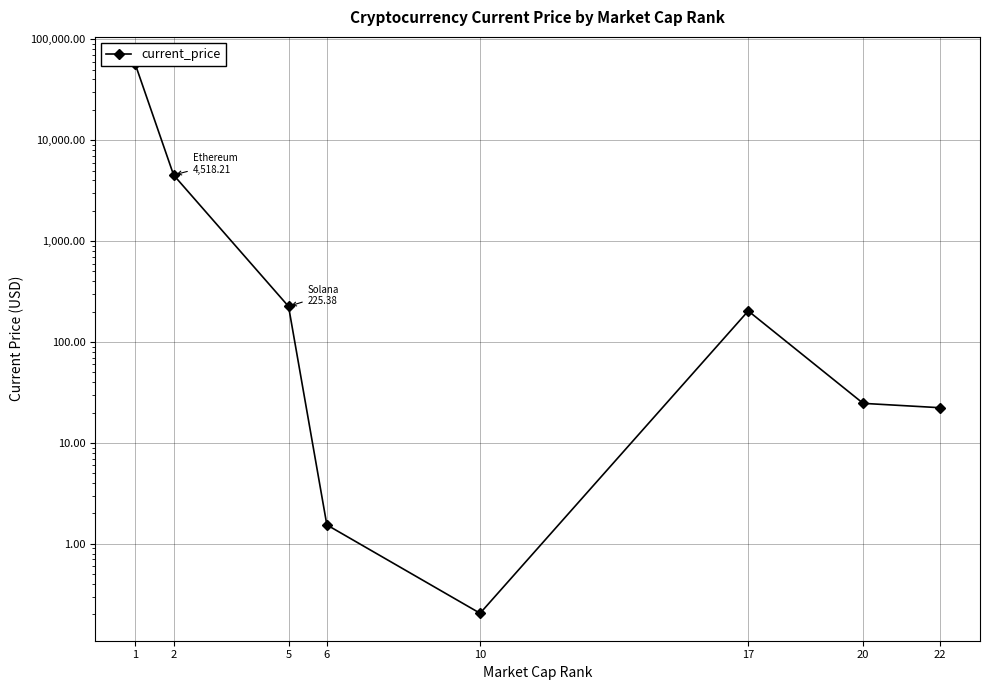

True or false: the data has more than 1 interior local peaks.

False